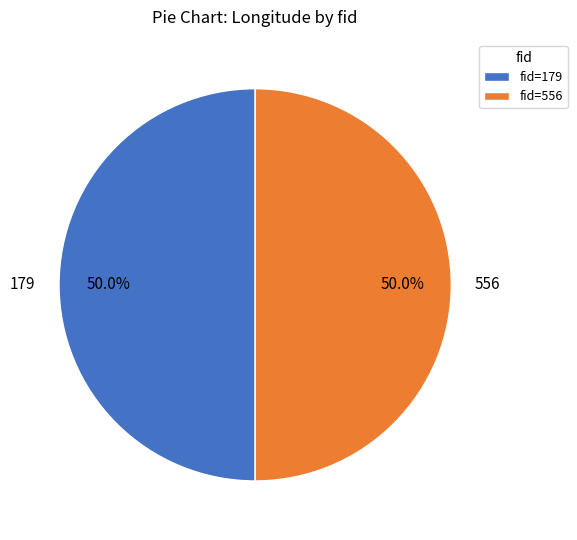

Count the number of slices in the pie.

2